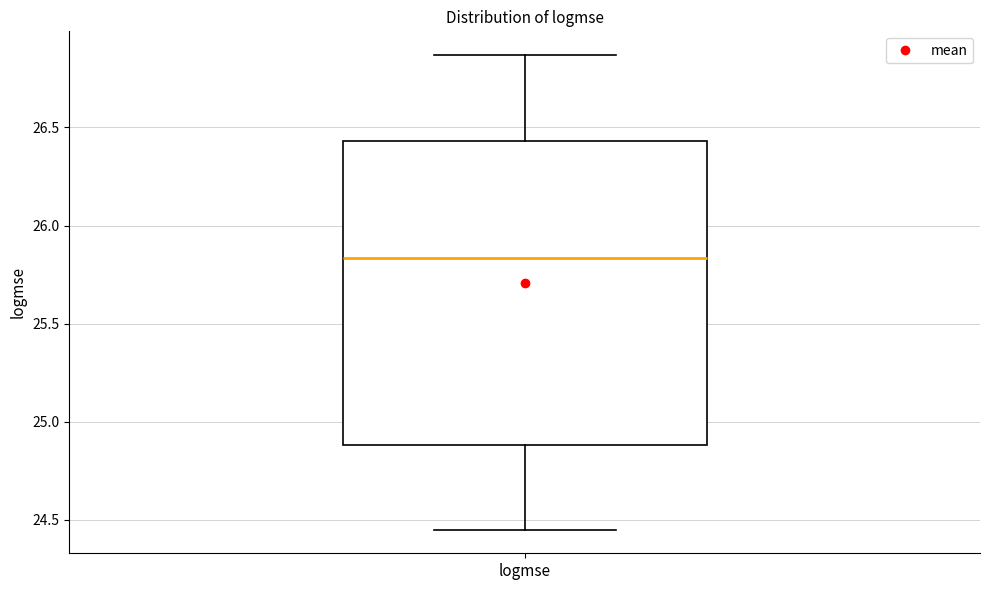

Transcribe this box plot: give where the median line is, the range the box spans, and where the two whiskers end, as read against the y-axis. The values are not printed on the chart, so give them approximately, as read against the axis.

median 25.85, box 24.90 to 26.45, whiskers 24.45 to 26.85